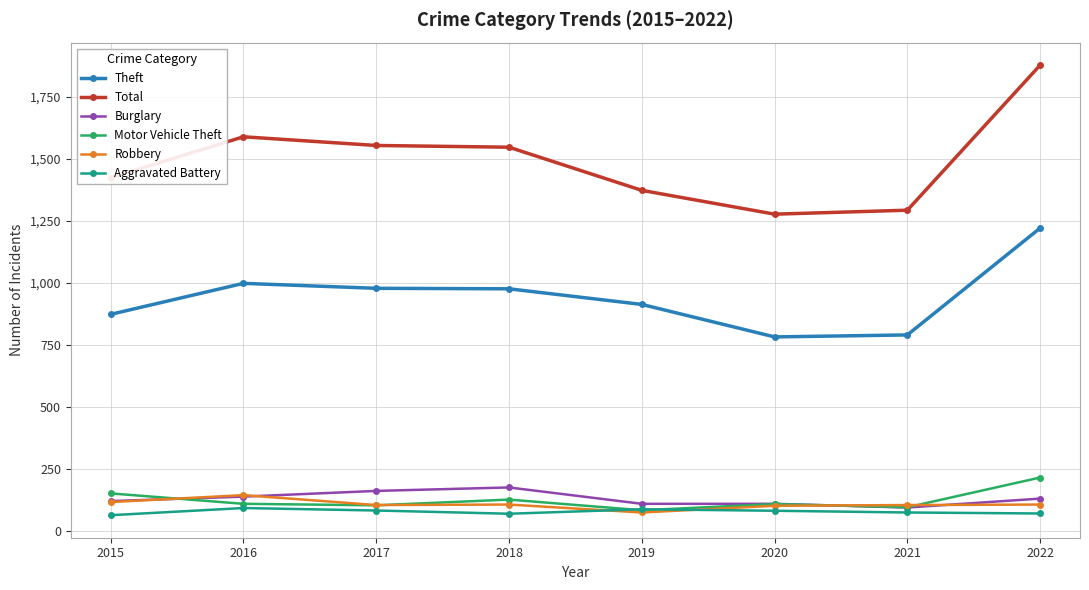

Where does the Total series first go above 1548?

2016